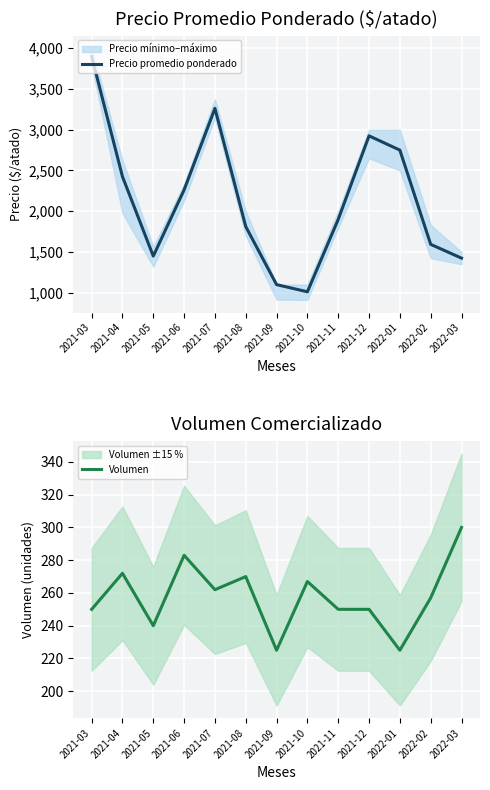

What is the approximate value of Precio promedio ponderado at 2022-01?

2750